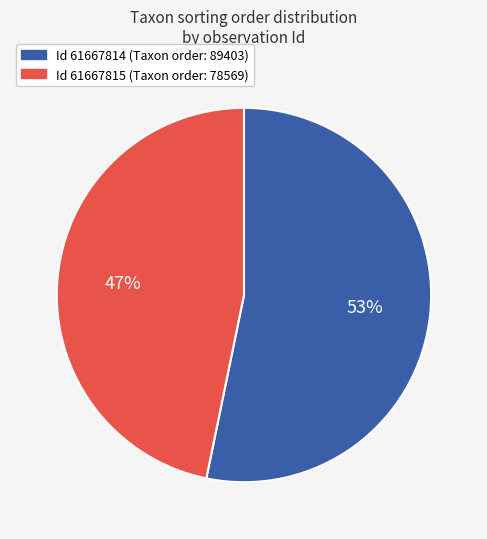

How many slices are in this pie chart?

2